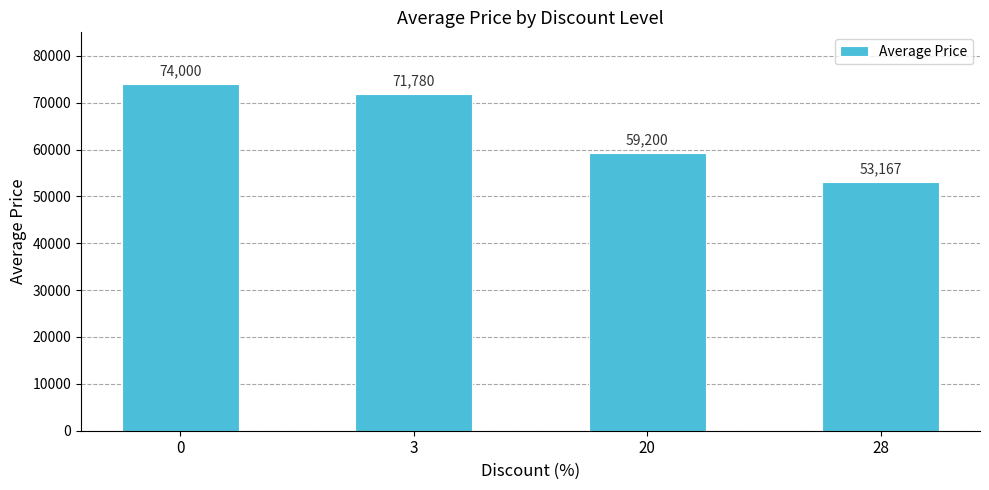

What is the value of the 2nd bar from the left?

71780